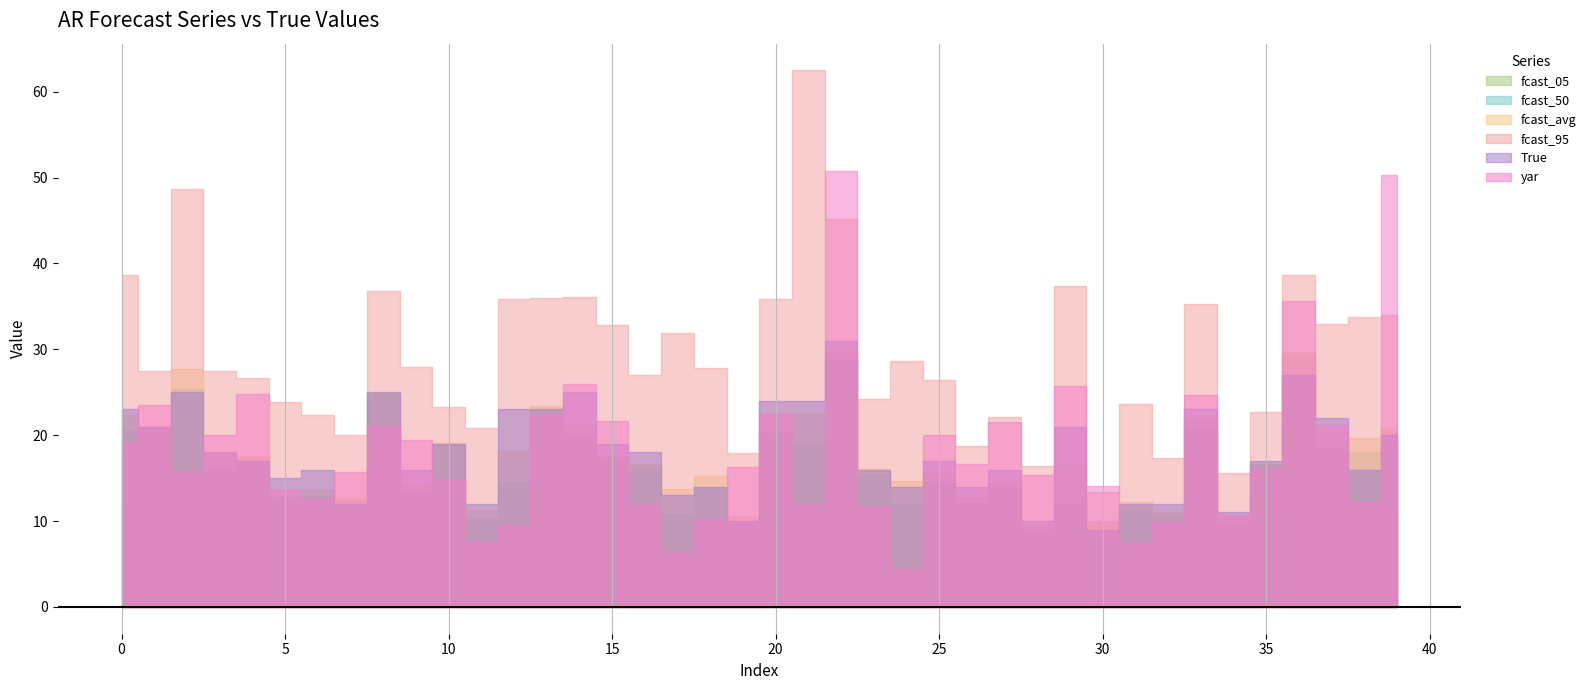

At how many categories does at least one series exceed 24?

26